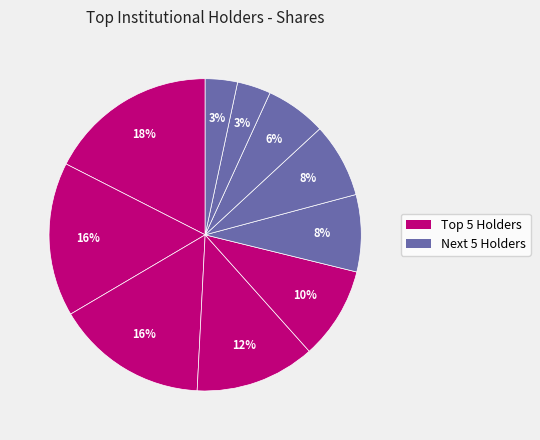

How many segments does this pie chart have?

10